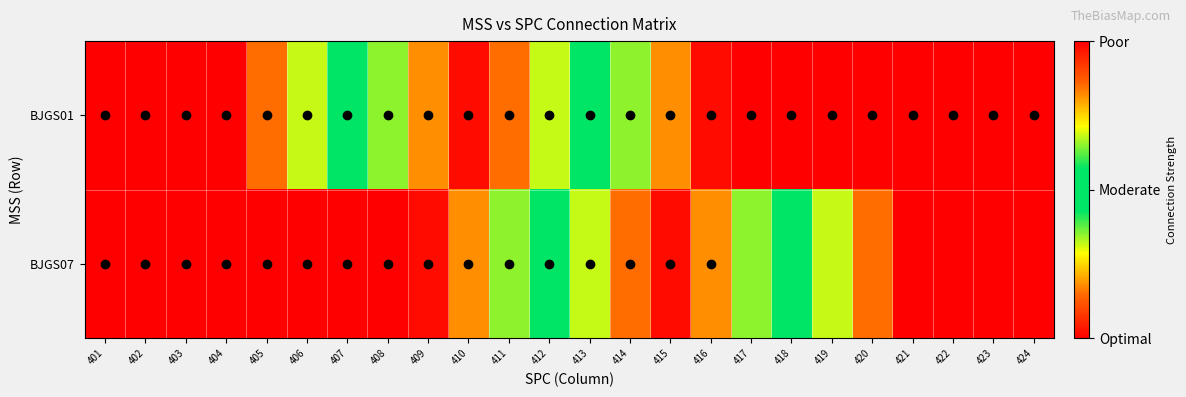

List the series in order of their peak value, highest first.

BJGS01, BJGS07